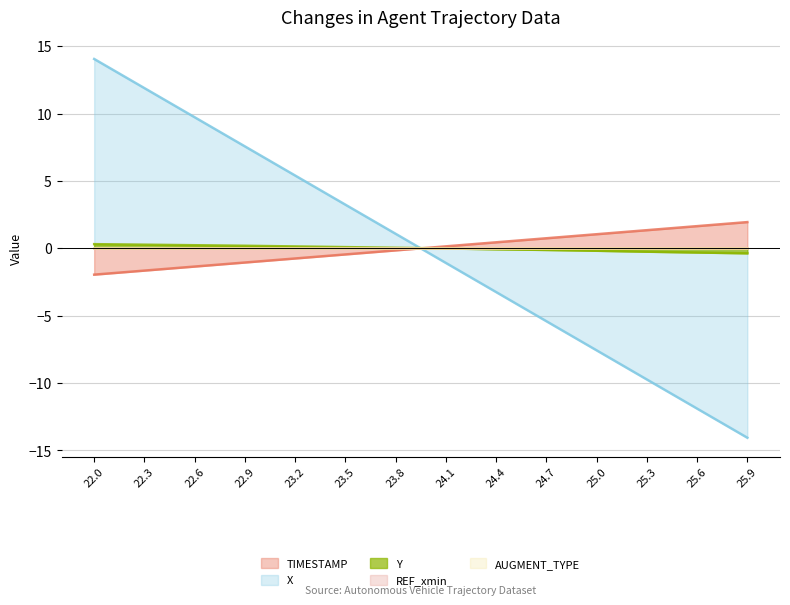

Rank the series by their maximum value, from lowest to highest.

Y, TIMESTAMP, X